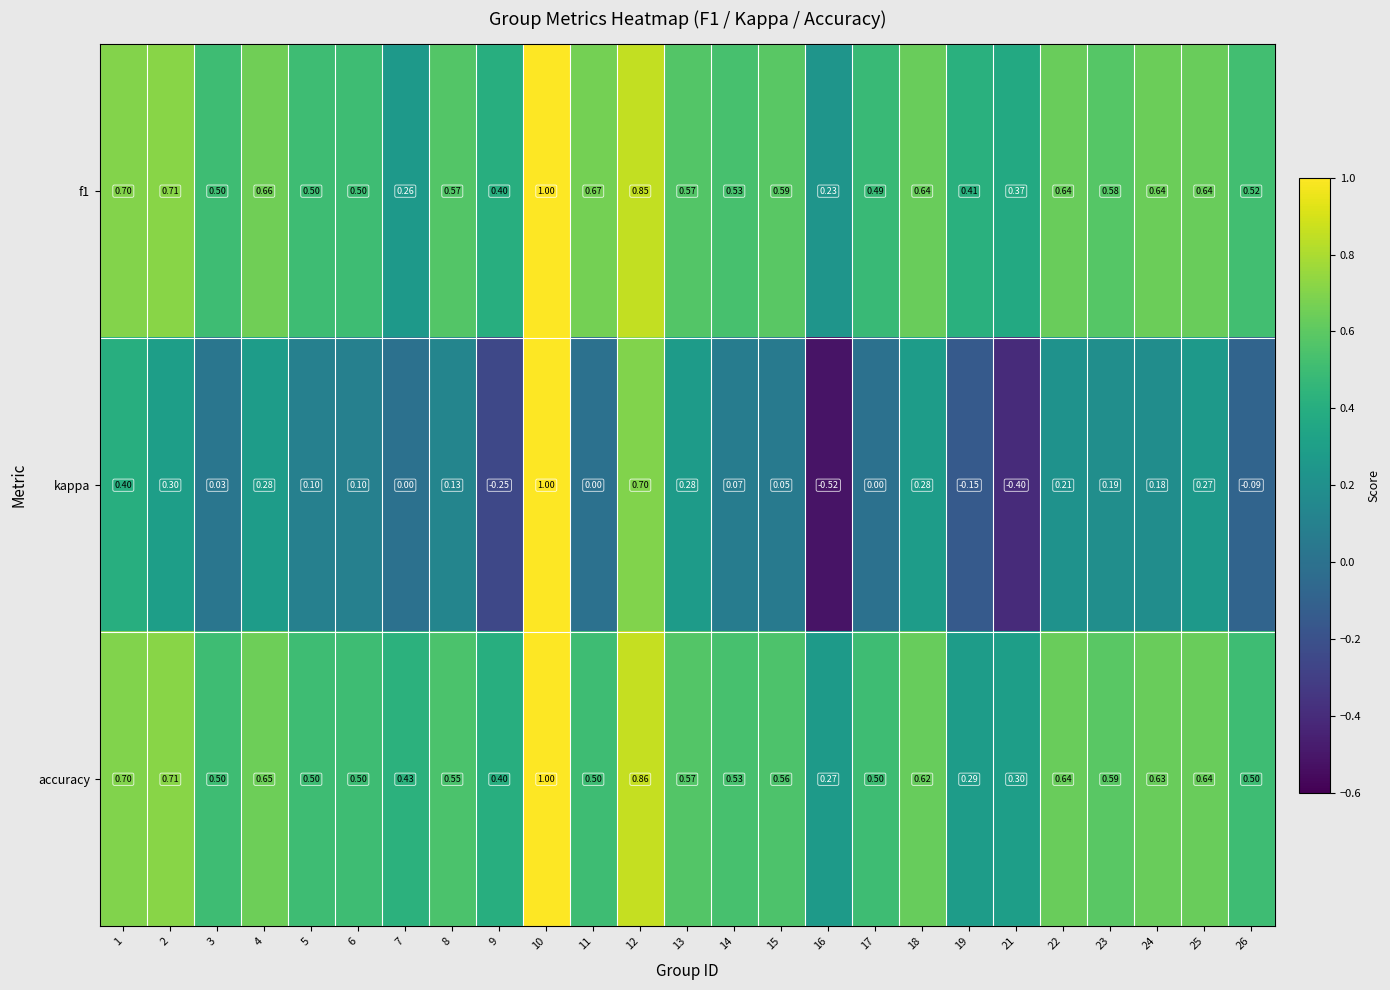

Is the value of kappa at 3 greater than the value of accuracy at 21?

No